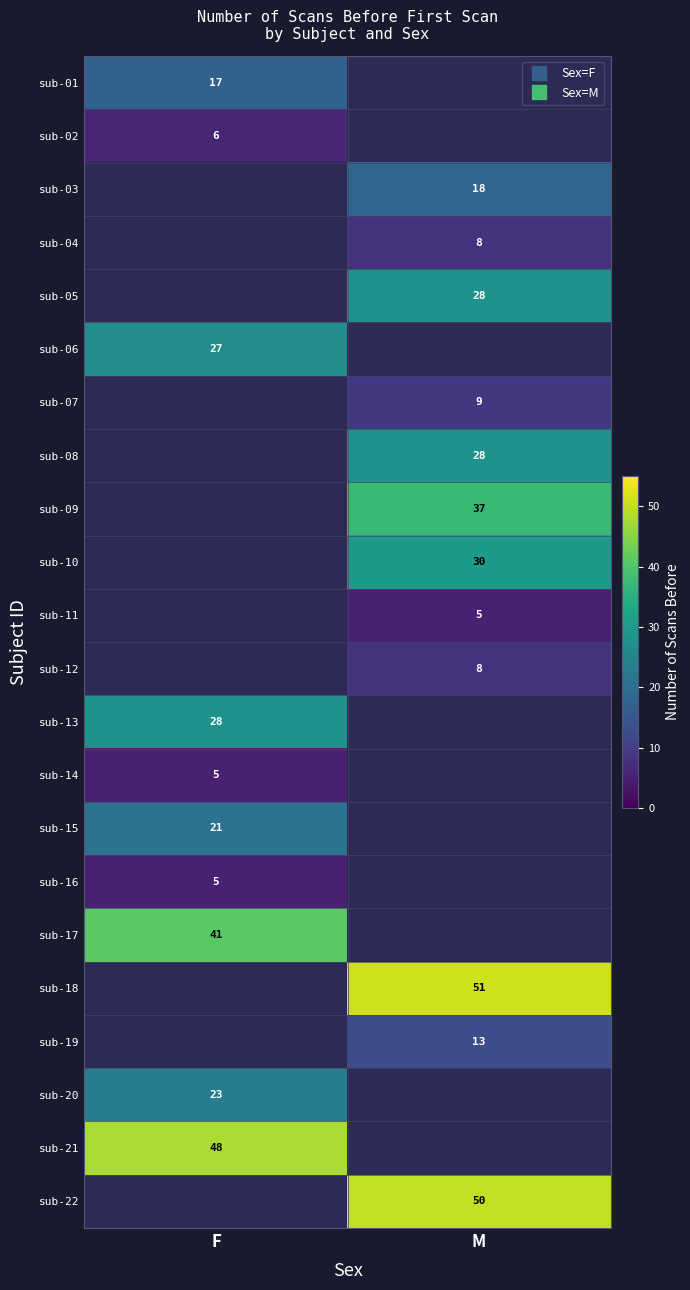

Is the value of sub-05 at M greater than the value of sub-17 at F?

No